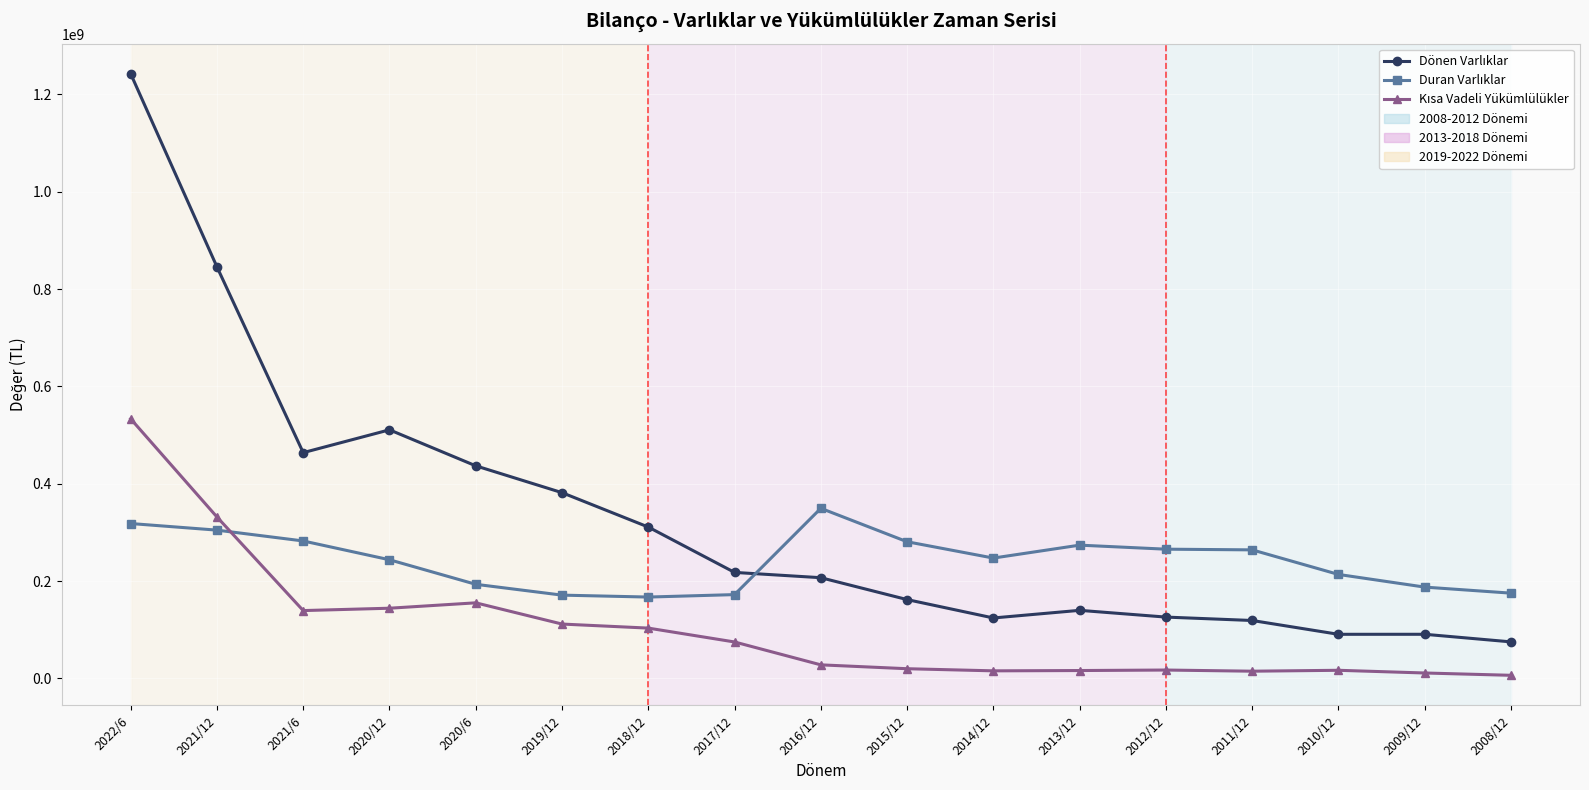

Which category has the highest value across all series?

2022/6